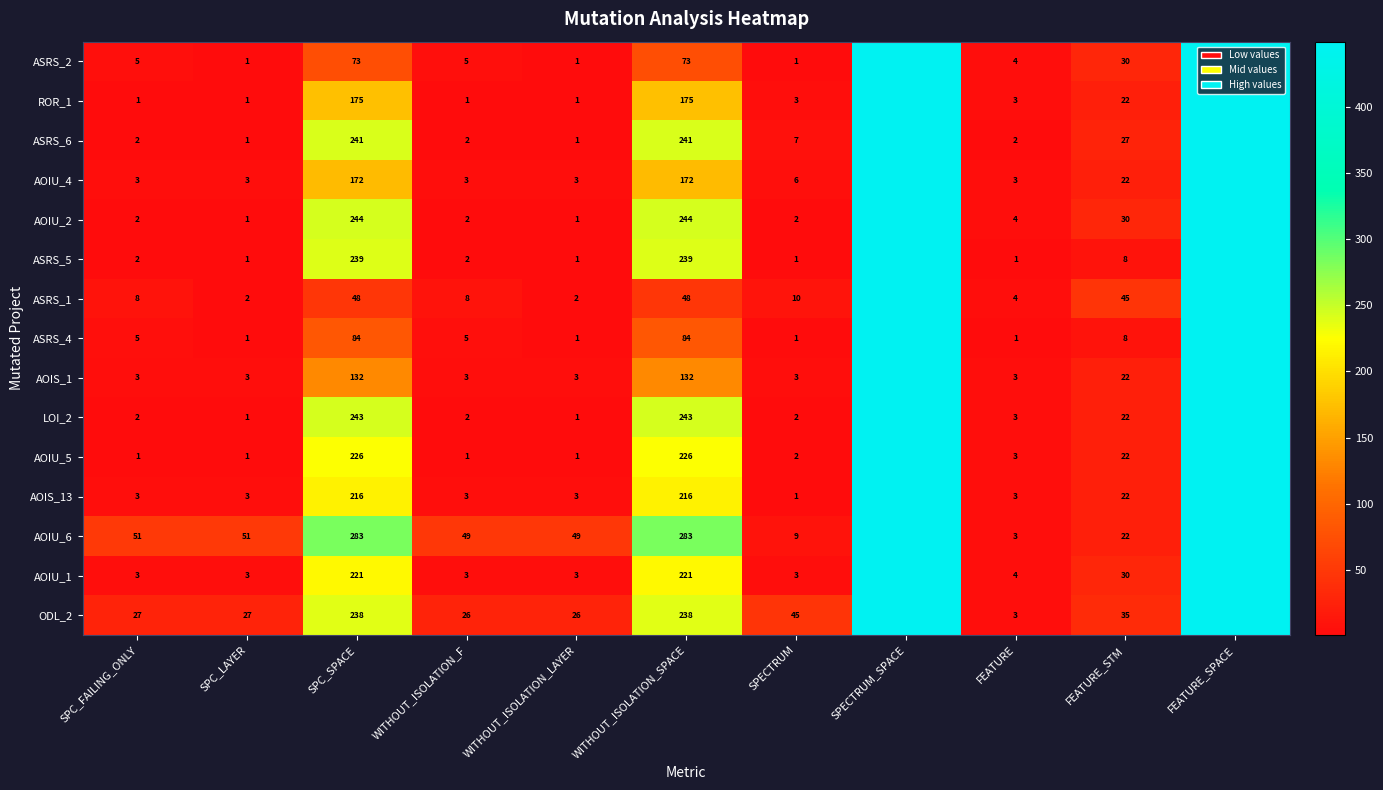

What is the sum of the ASRS_1 values at FEATURE_STM and WITHOUT_ISOLATION_F?

53